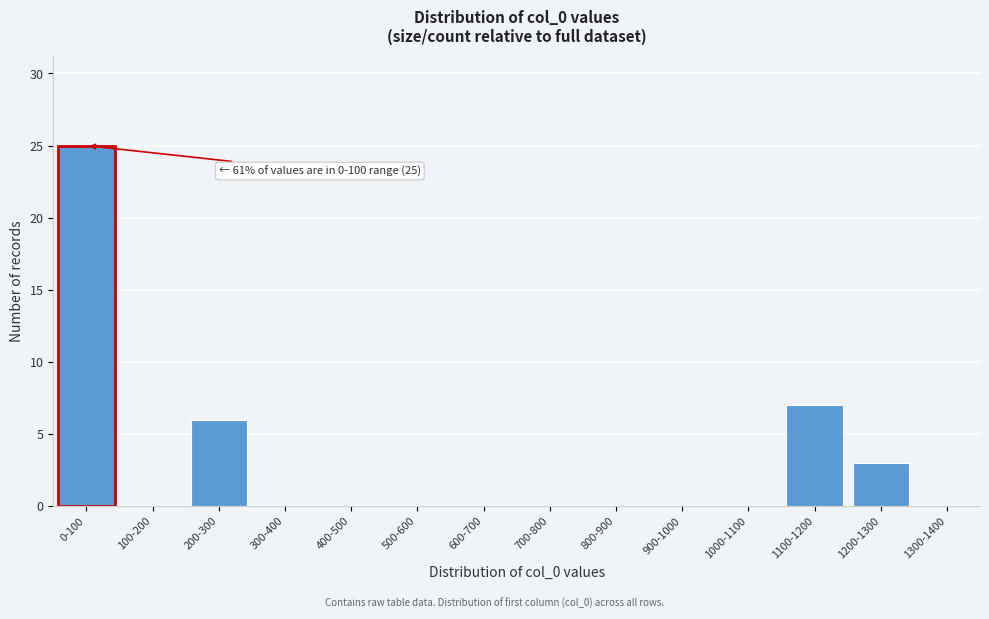

Reading left to right, transcribe all the data shown in this chart.

0-100=25	100-200=0	200-300=6	300-400=0	400-500=0	500-600=0	600-700=0	700-800=0	800-900=0	900-1000=0	1000-1100=0	1100-1200=7	1200-1300=3	1300-1400=0